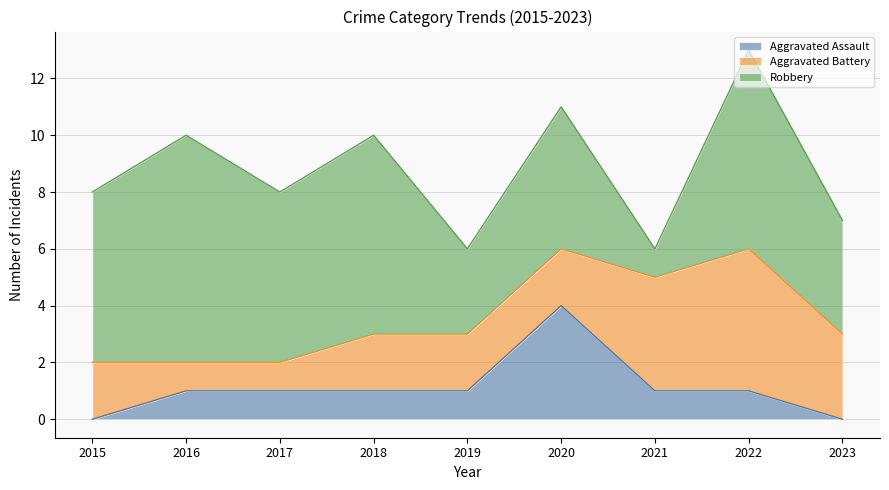

Which category has the lowest value across all series?

2015